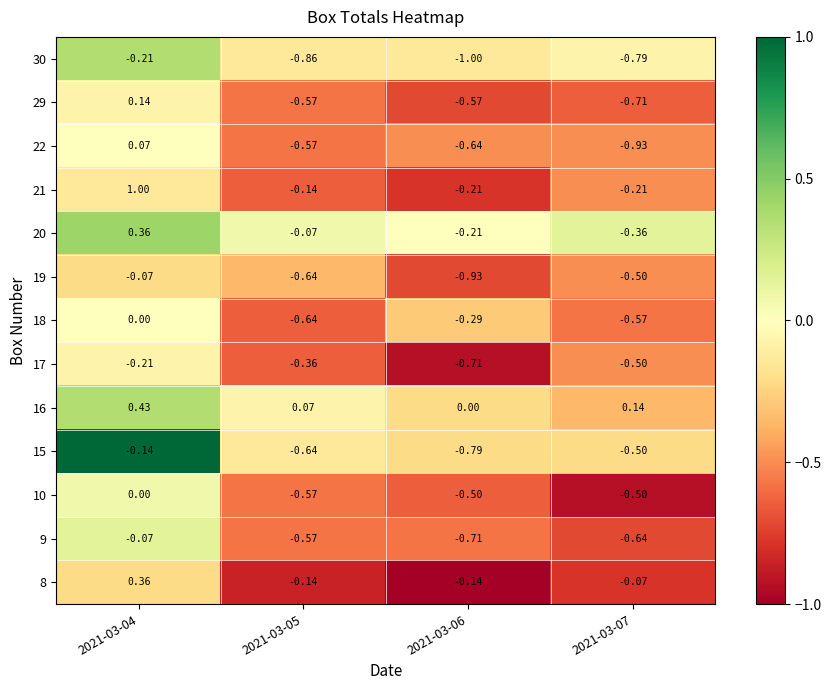

How many data points in 10 are less than 0?

3